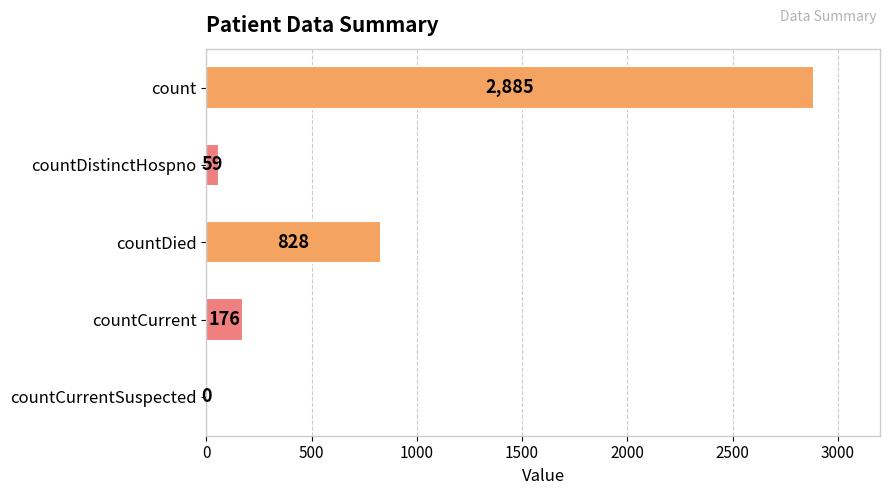

Between count and countCurrentSuspected, which is larger?

count